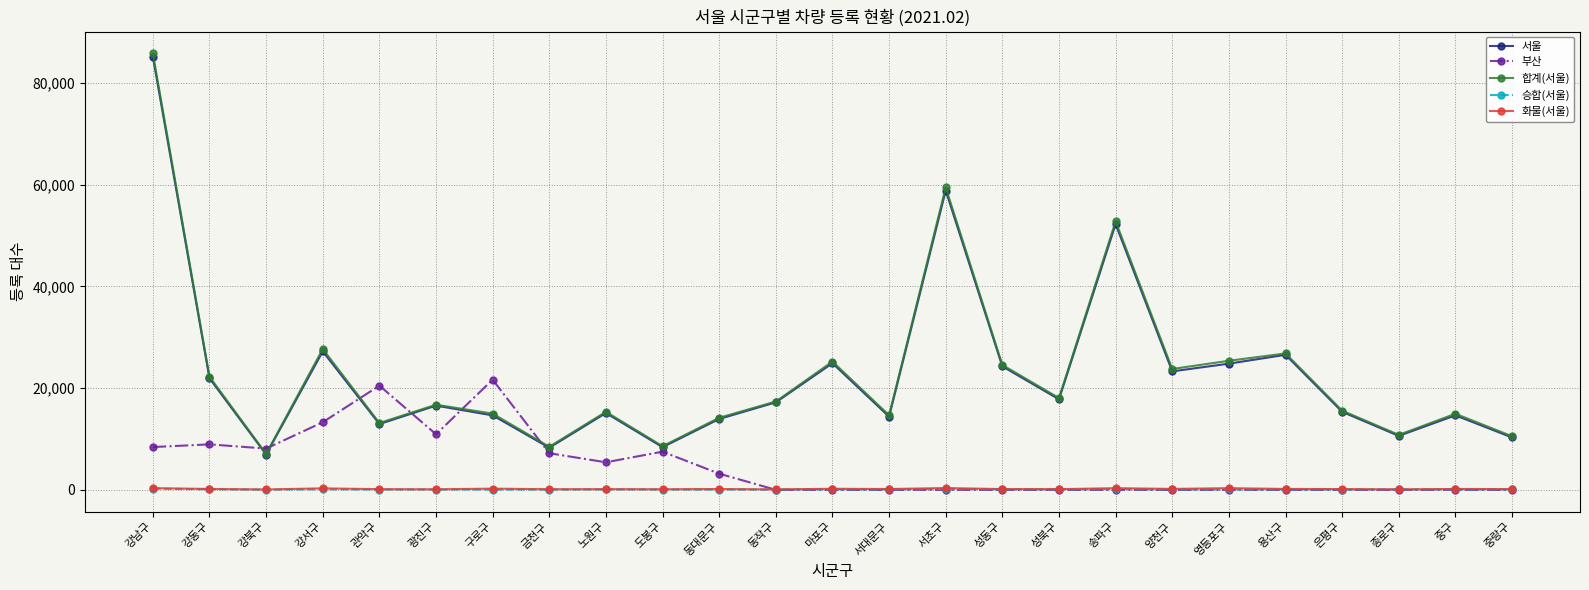

Is the value of 승합(서울) at 도봉구 greater than the value of 합계(서울) at 광진구?

No